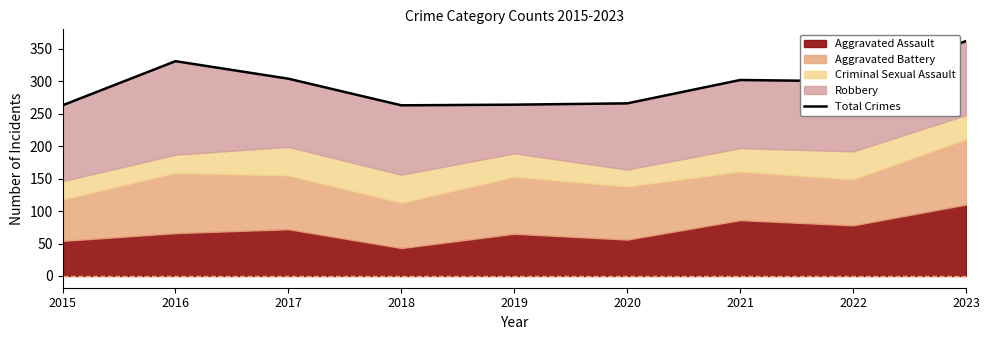

What is the value of the 8th point from the left?

300